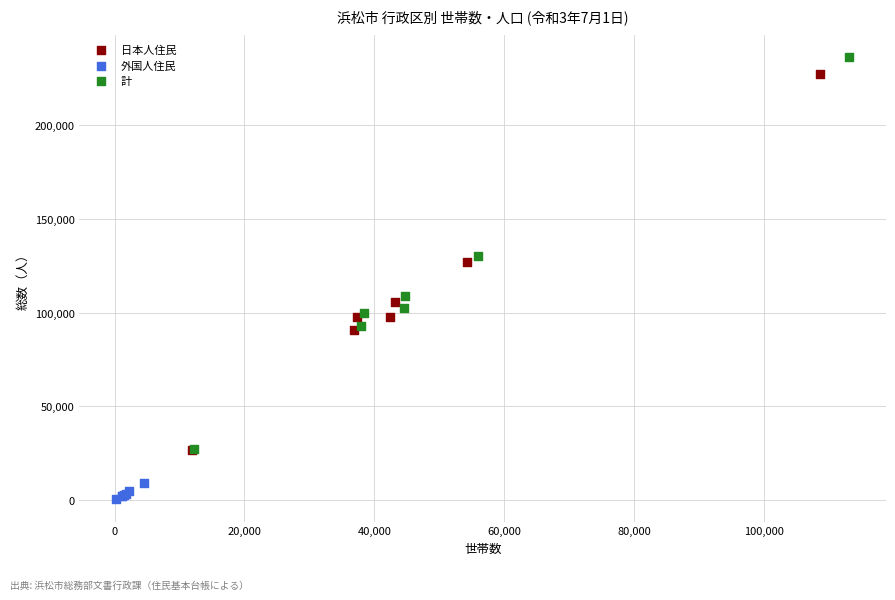

Which series has the widest spread of Y values?

計